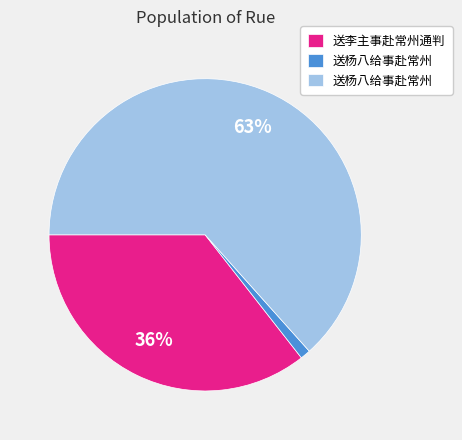

Does any single category account for the majority?

Yes